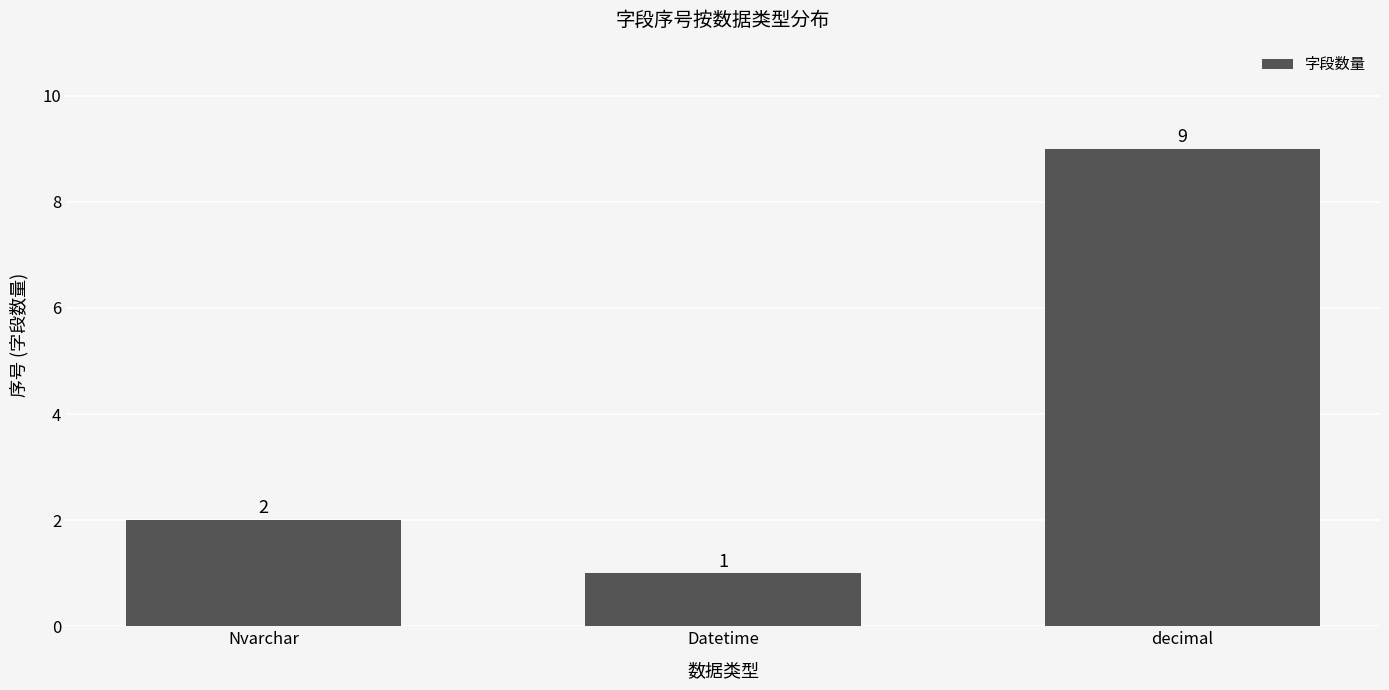

Reading left to right, transcribe all the data shown in this chart.

2	1	9